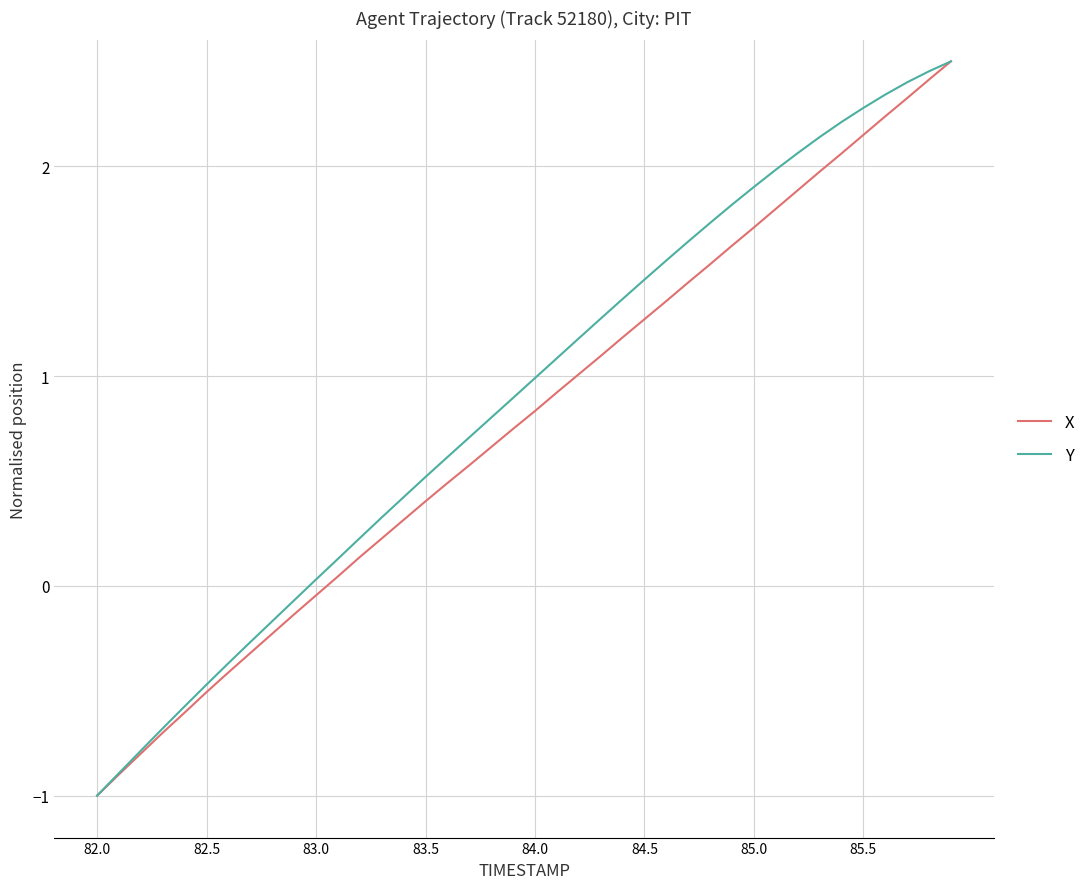

What is the minimum value for X?

-1.0